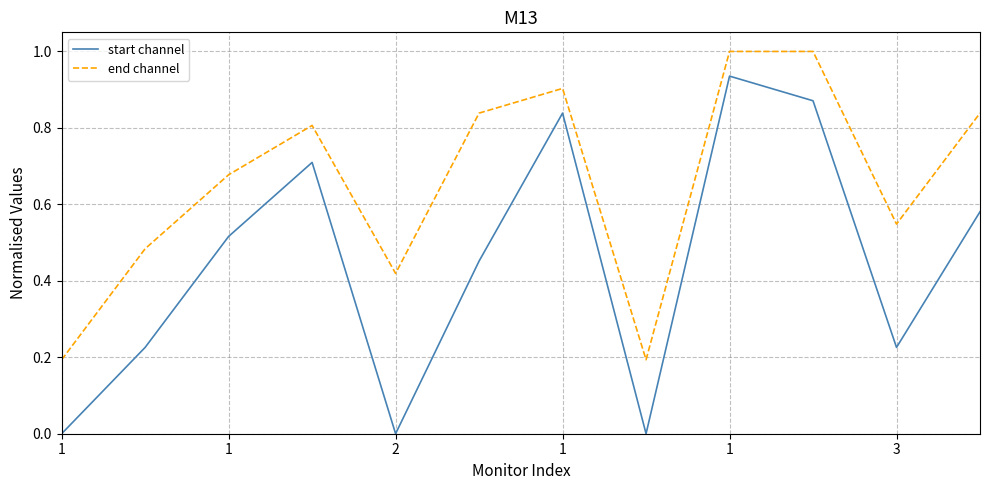

What is the maximum value shown in the chart?

1.0